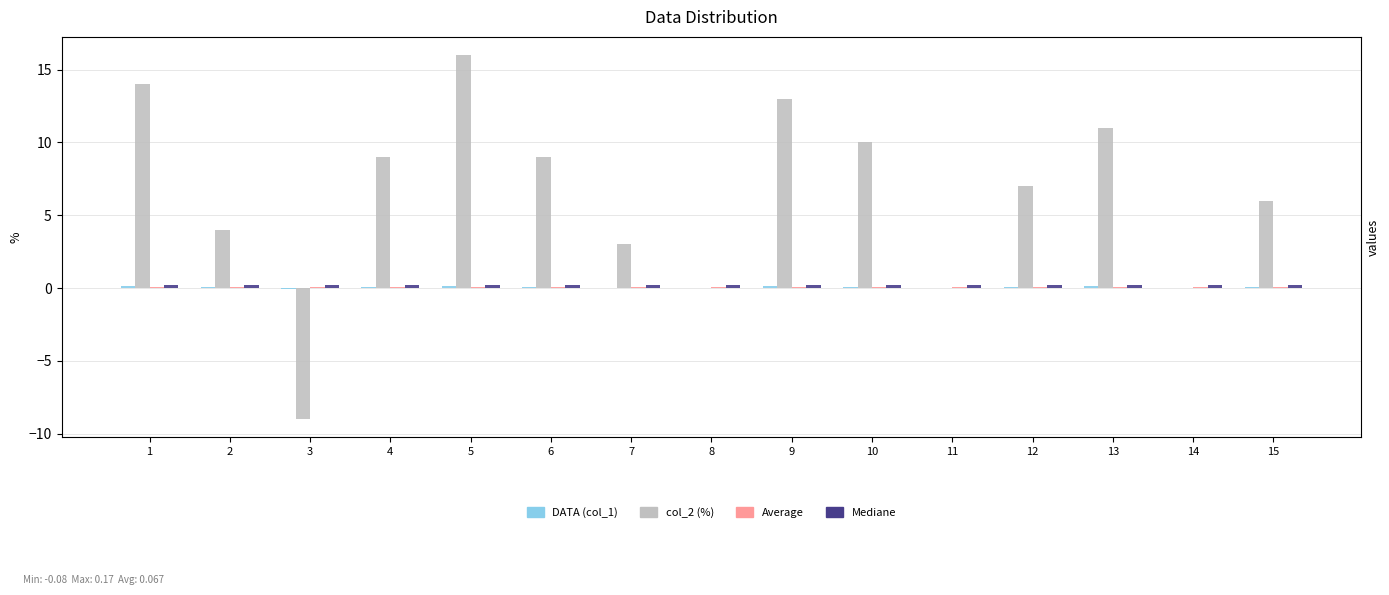

Rank the series at 12 from lowest to highest value.

Average, DATA (col_1), Mediane, col_2 (%)